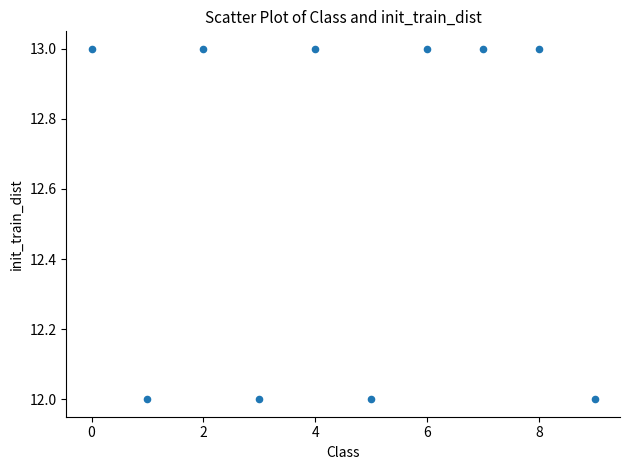

What is the average Y value?

13